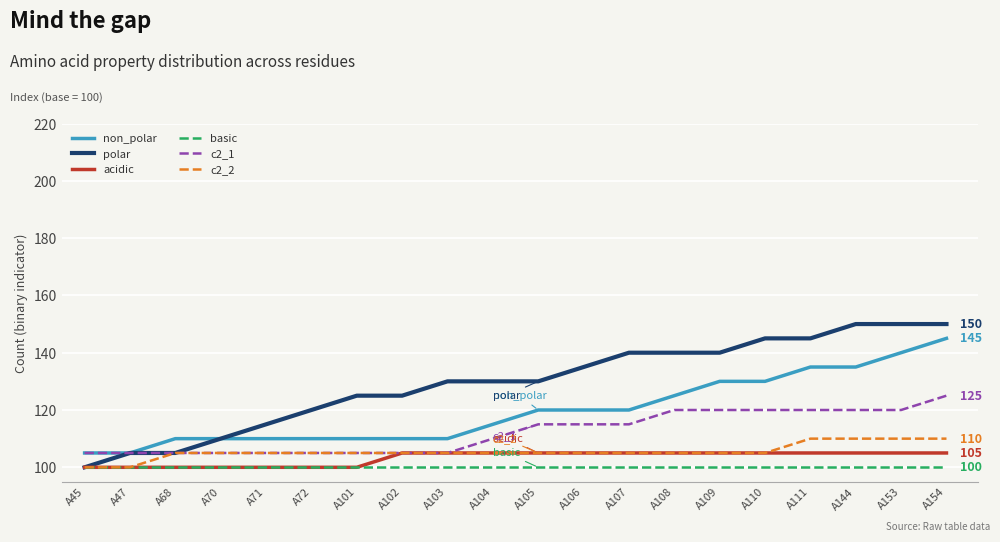

Is it true that c2_2 equals 105 at A108?

True